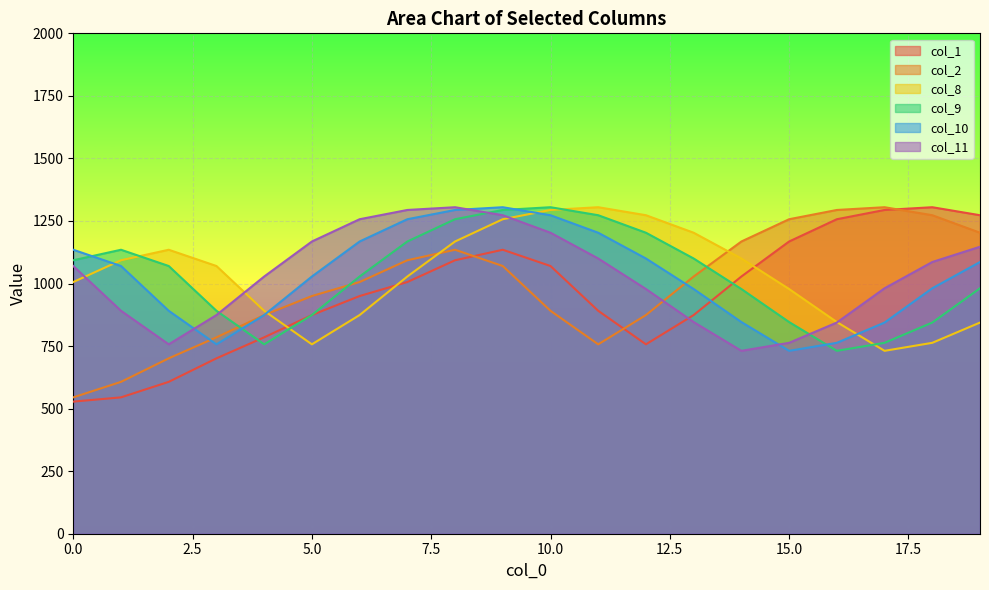

How many data points in col_8 are less than 1070?

10